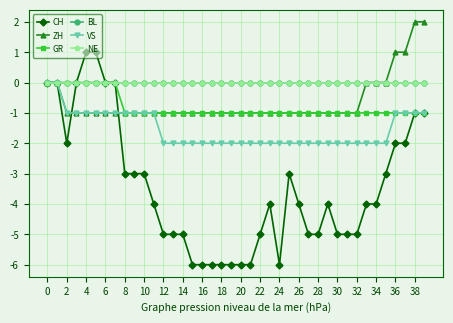

Is this an area chart (filled region under the line)?

No